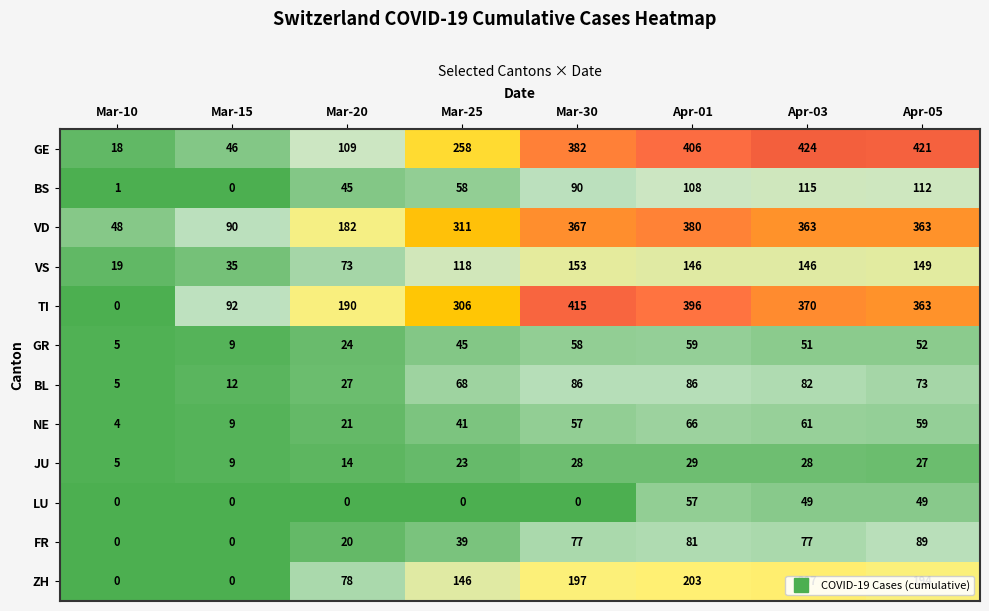

What is the sum of the NE values at Mar-10 and Mar-15?

13